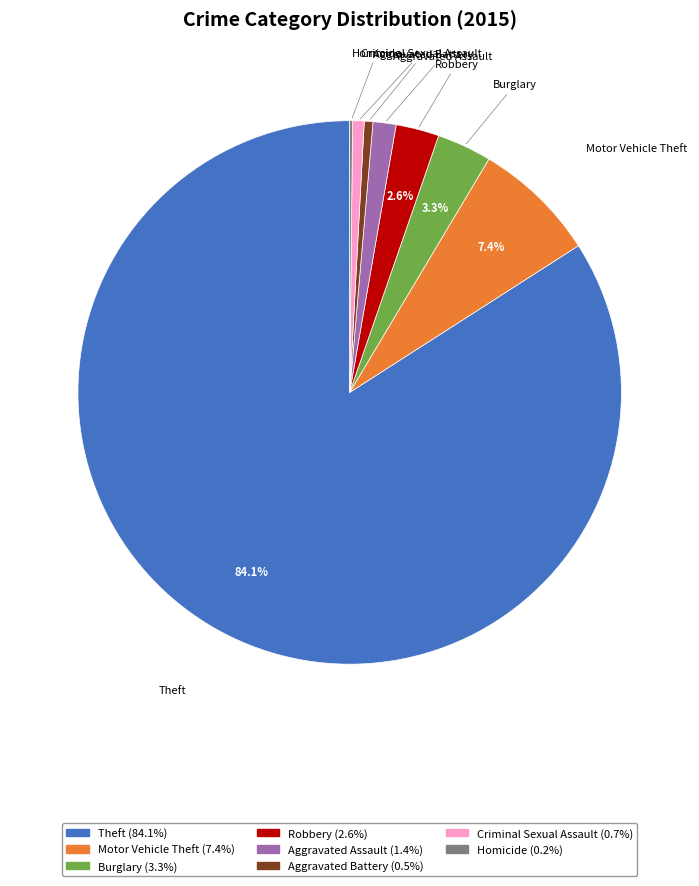

Is there a majority slice in this chart?

Yes